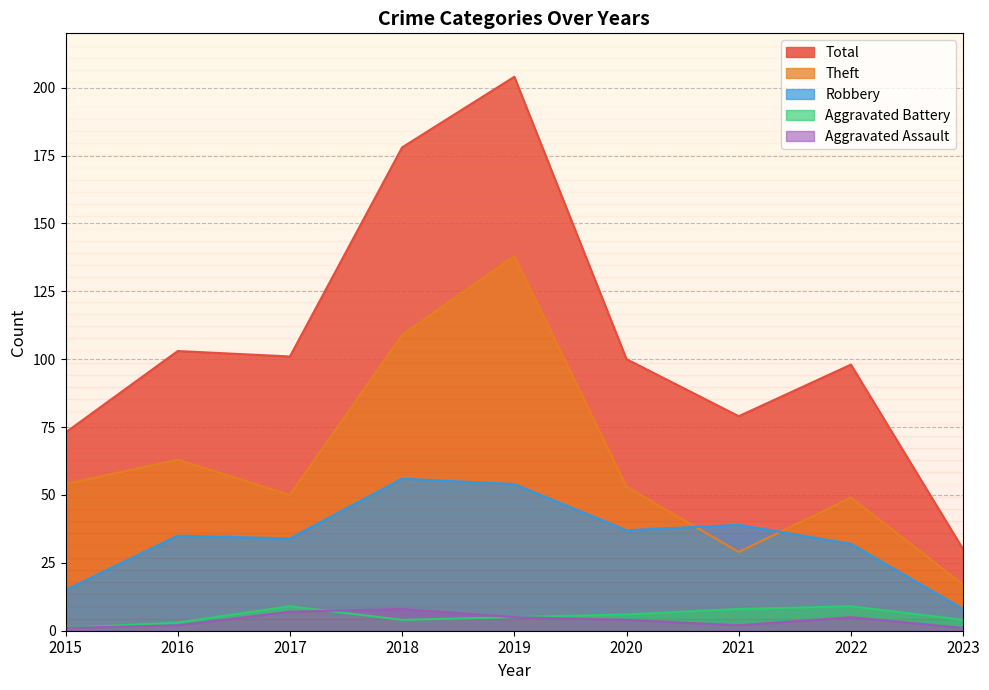

Where is the first local maximum for Total?

2016